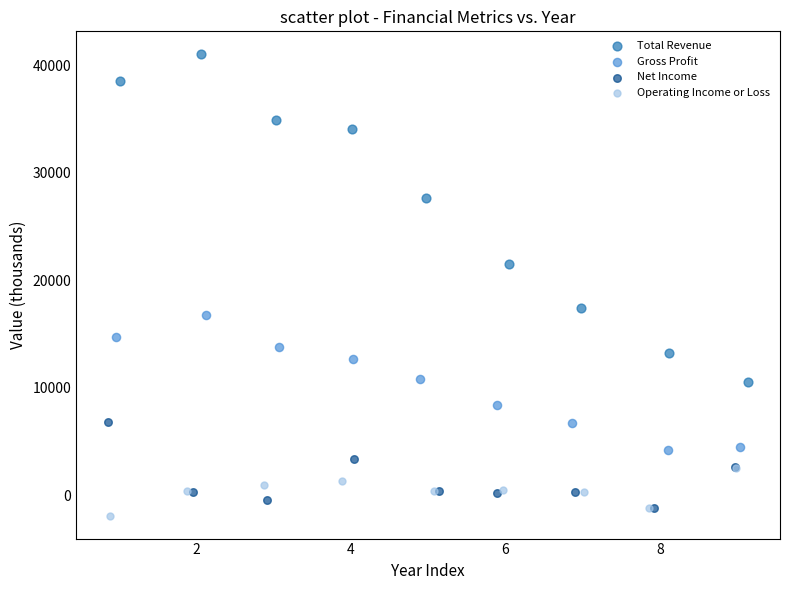

Which series reaches the maximum Y coordinate?

Total Revenue